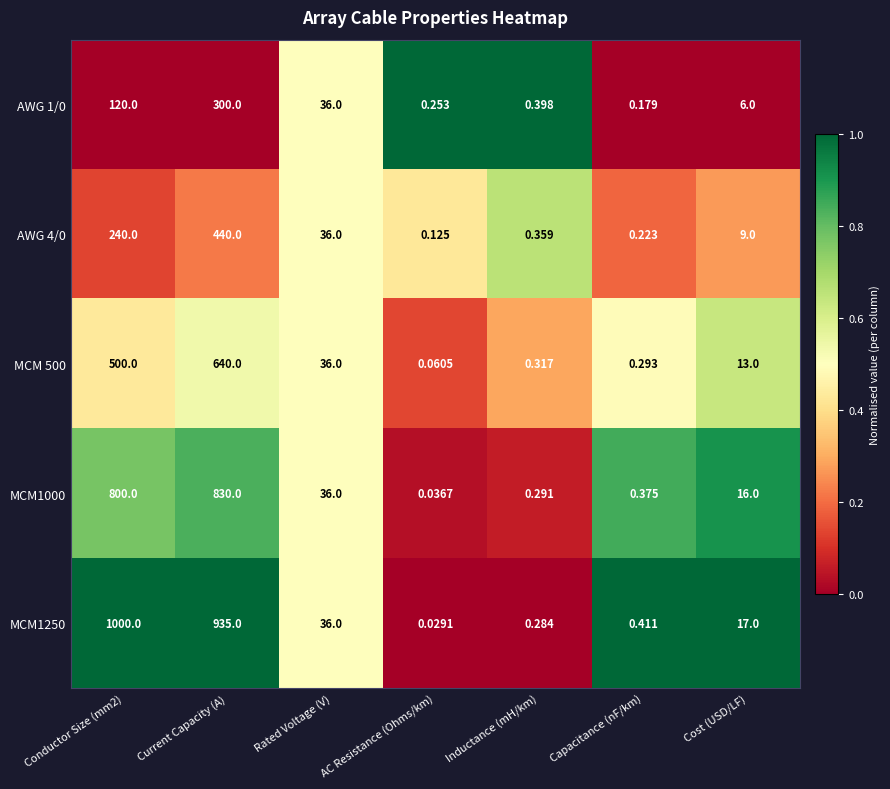

Which category has the highest value in the AWG 4/0 series?

Current Capacity (A)